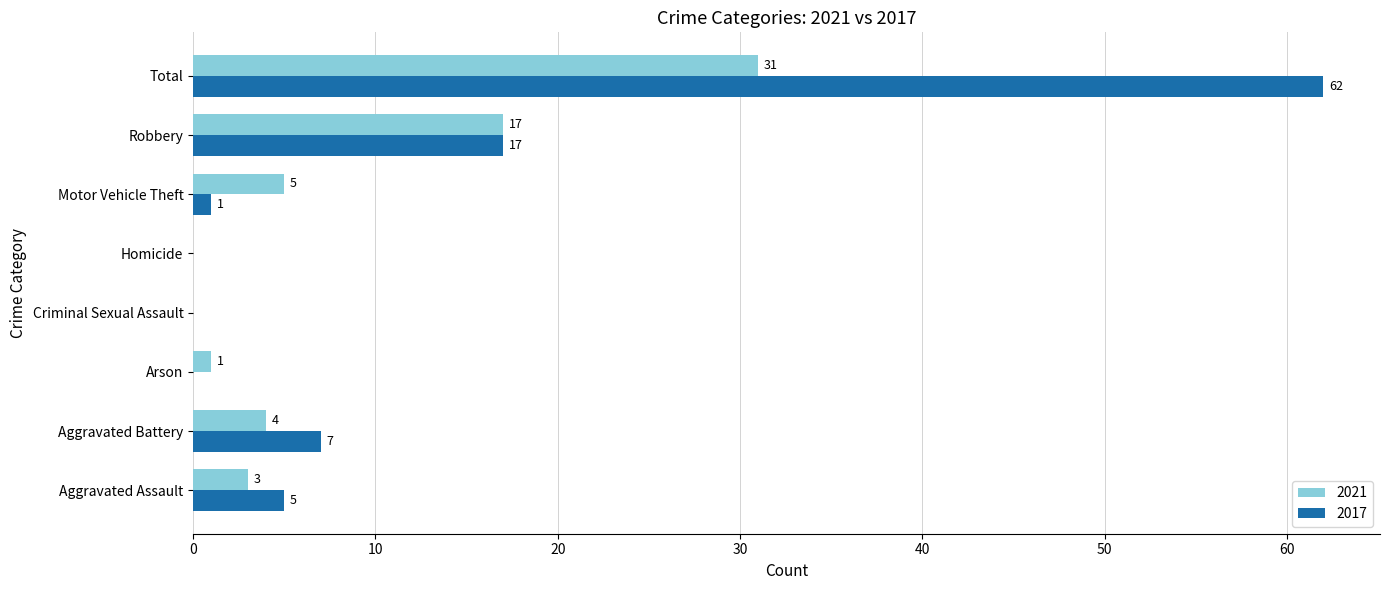

At which label is 2017 closest to 31?

Robbery